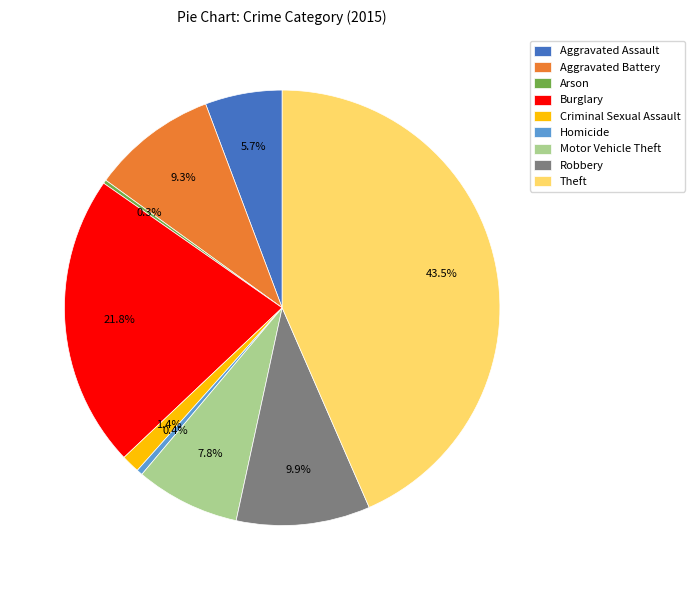

To the nearest percent, what is the difference between the largest and smallest slice percentages?

43%